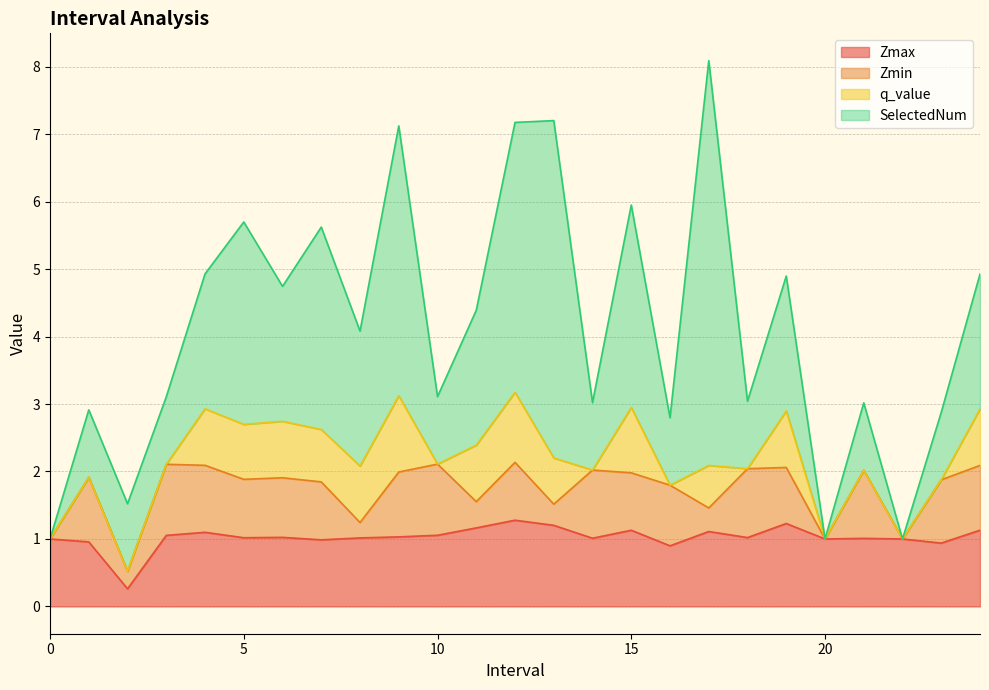

What is the value of the Zmax point at the 17th from the left?

0.9